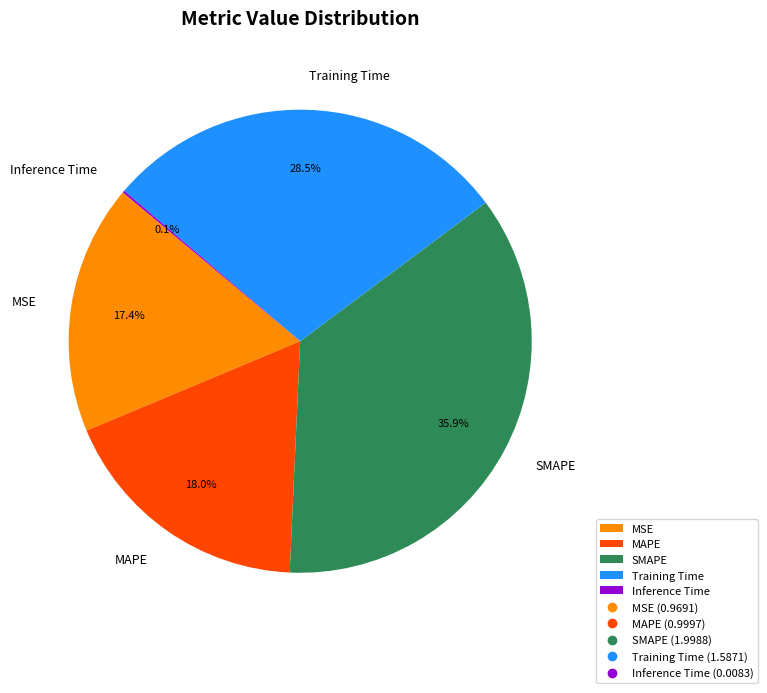

Is there any slice that represents more than half of the pie?

No